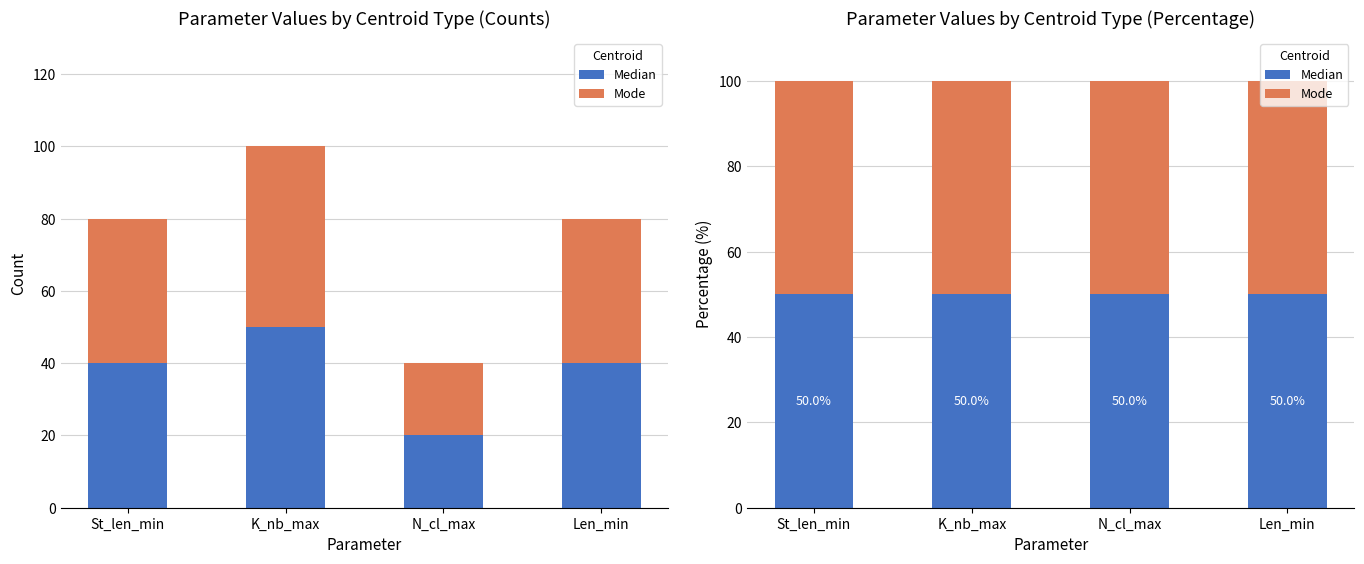

How many Median values are between 40 and 50?

3